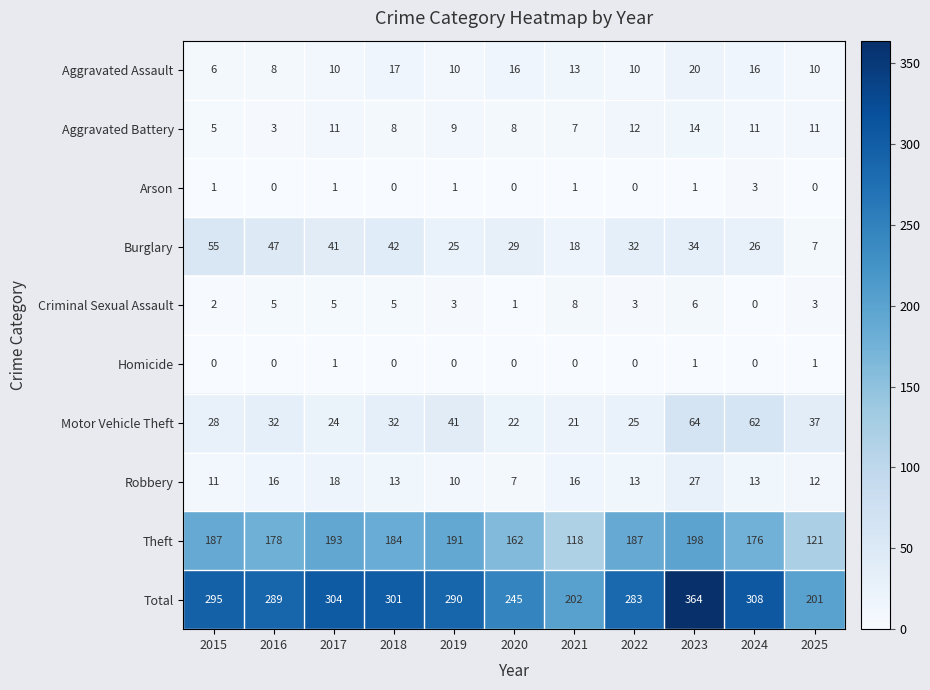

Between 2020 and 2023, which series saw the biggest shift?

Total